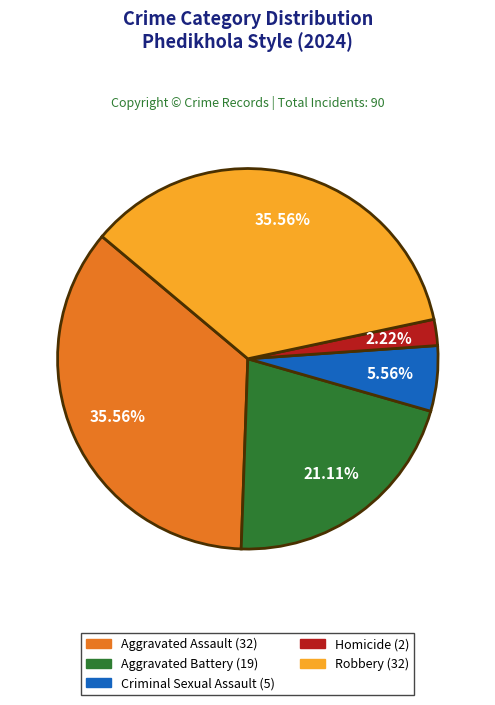

Between Aggravated Battery and Robbery, which is larger?

Robbery